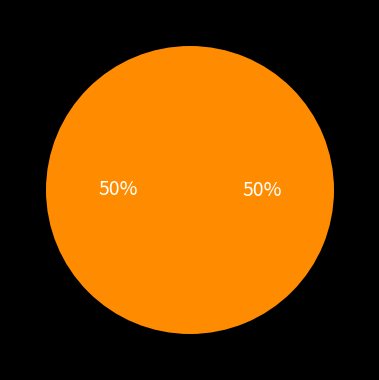

Rank the categories by value from highest to lowest.

画牛为汤伯安赋, 梅为汤伯安赋